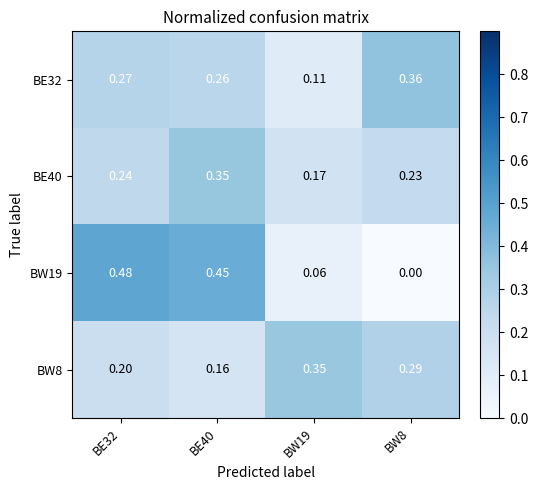

Is the value of BW19 at BE32 greater than the value of BE40 at BW19?

Yes